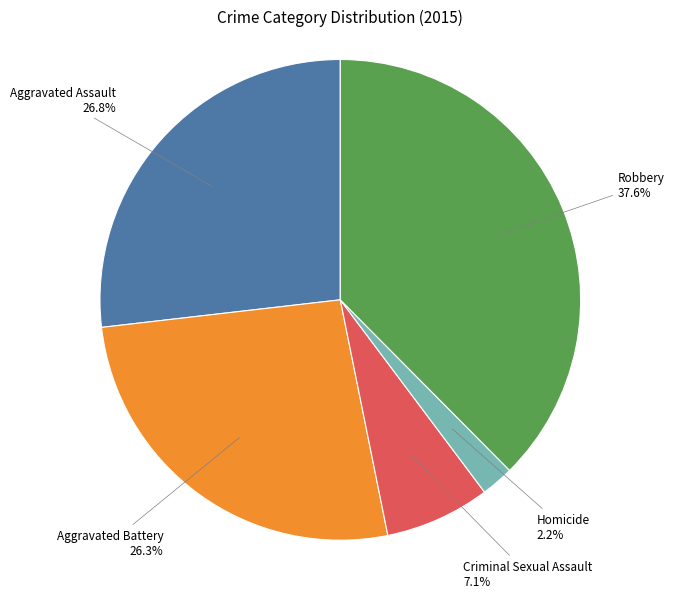

Is there any slice that represents more than half of the pie?

No